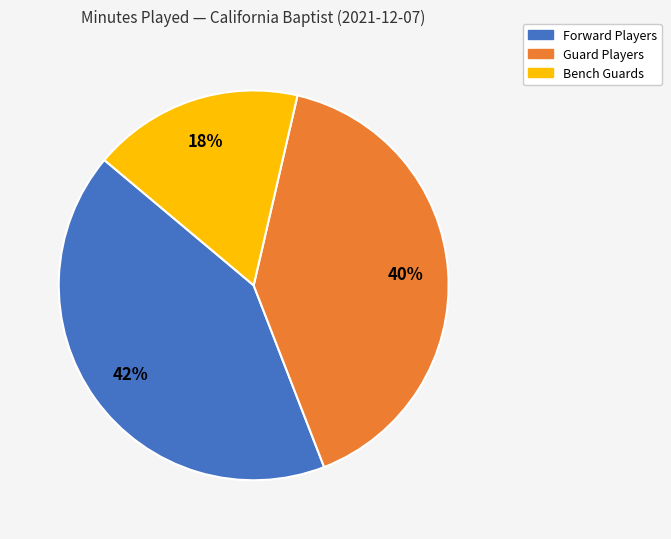

How many segments does this pie chart have?

3